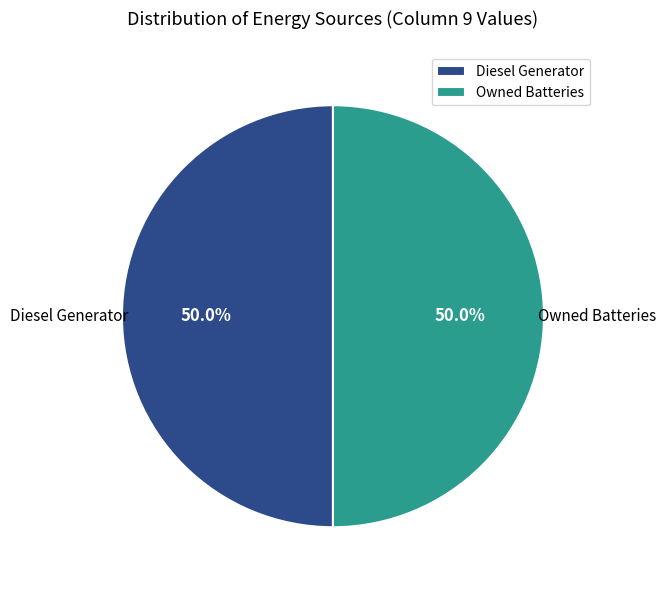

How much of the chart is everything except Owned Batteries?

50.0%